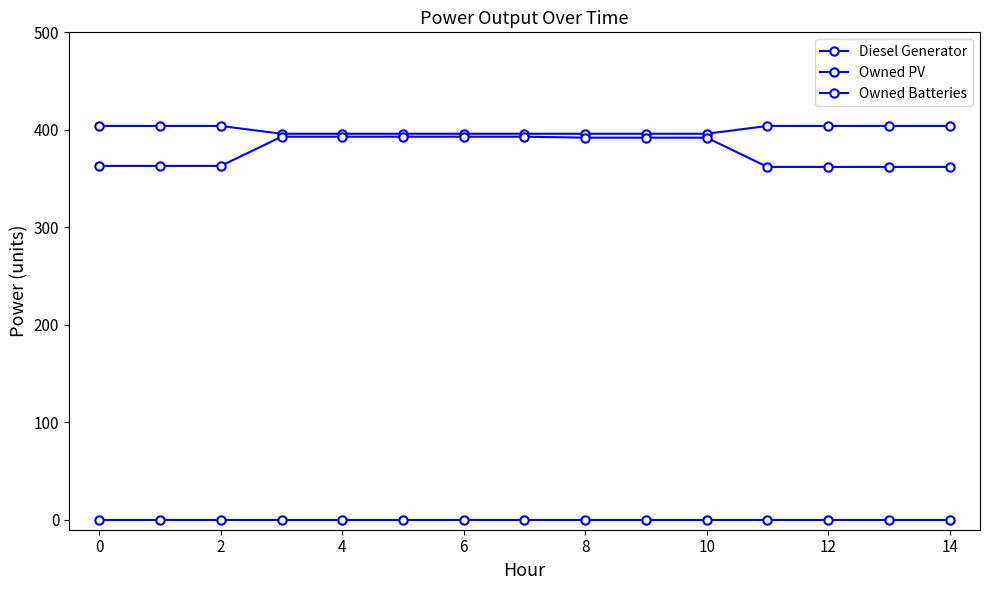

What is the label of the 4th point from the left?

4